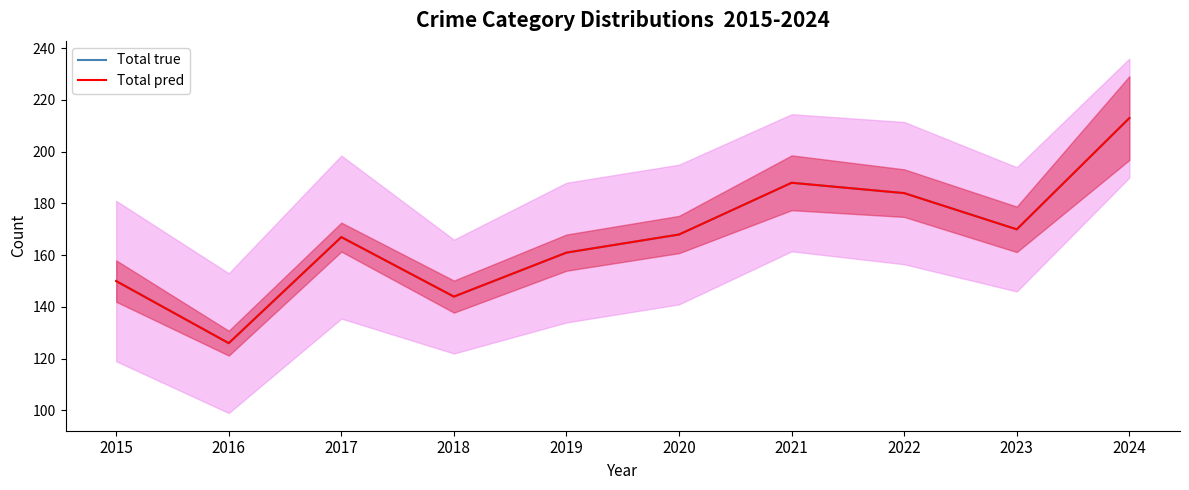

Is the value of Total pred at 2022 greater than the value of Total true at 2022?

No